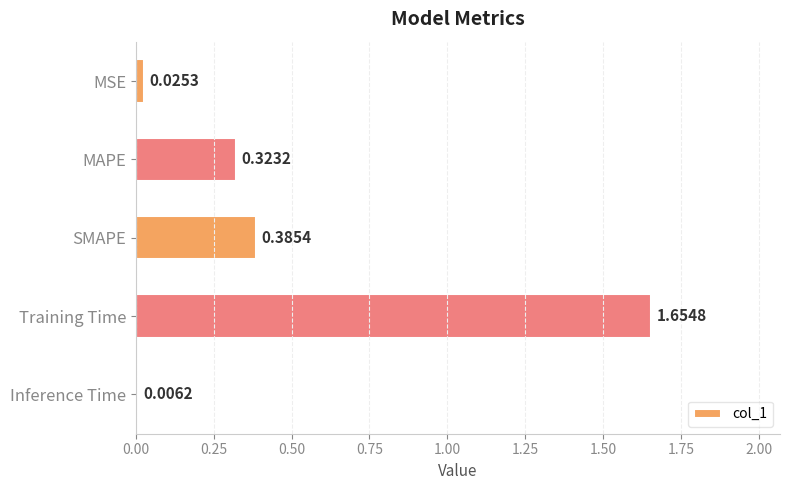

Rank the categories by value from lowest to highest.

Inference Time, MSE, MAPE, SMAPE, Training Time